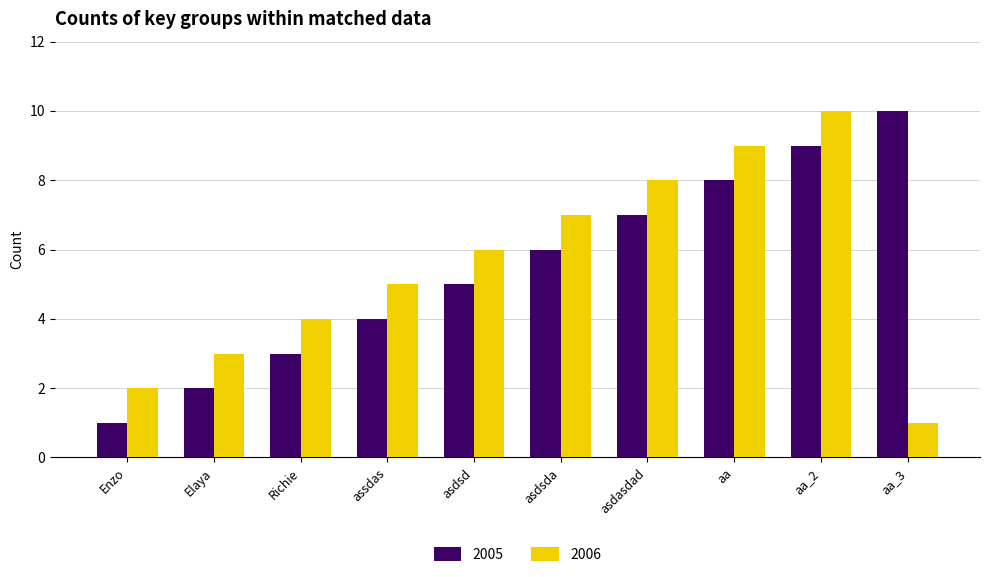

Which series changed the most between Richie and aa_3?

2005